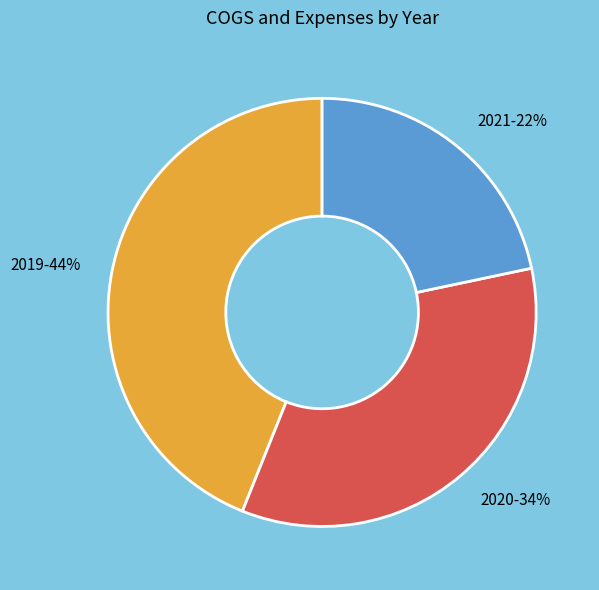

Between 2021 and 2020, which is larger?

2020